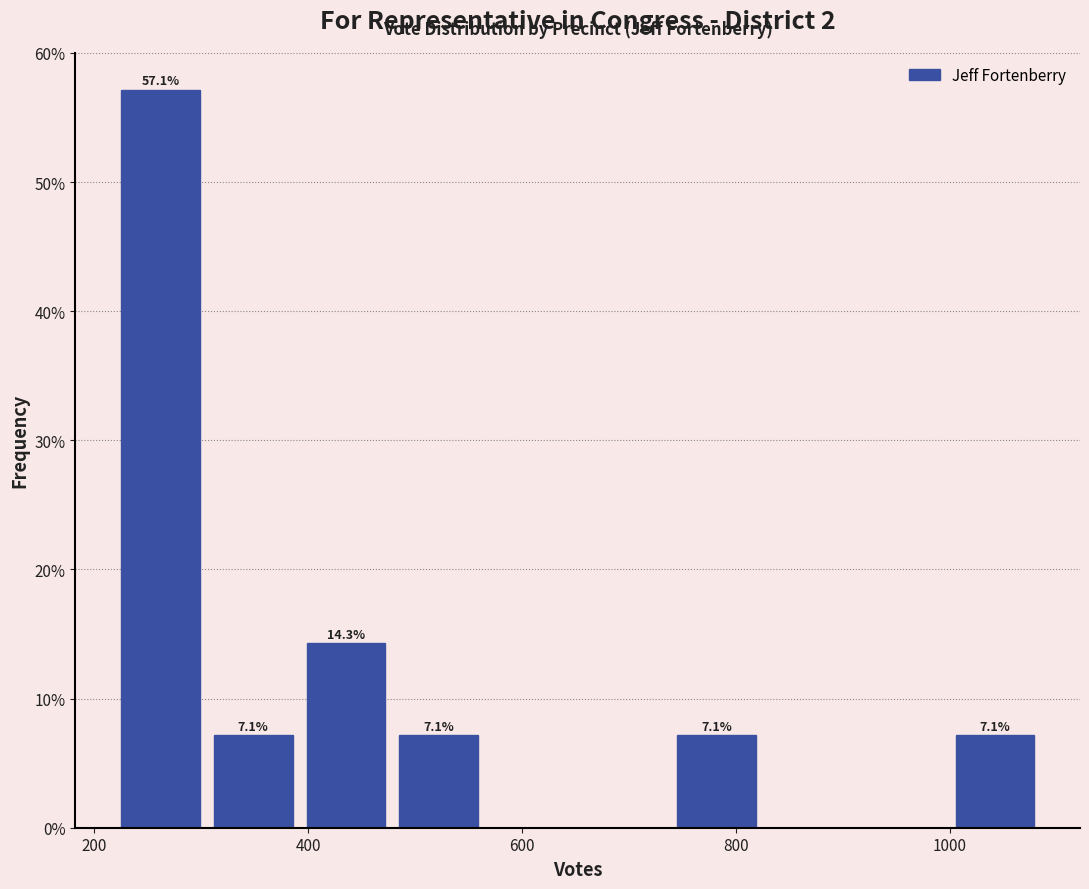

Which range on the x-axis has the tallest bar?

220 to 320